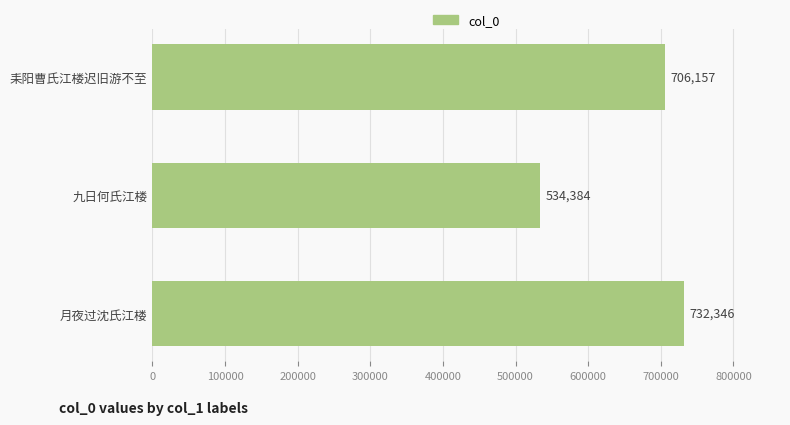

What is the maximum value shown in the chart?

732346